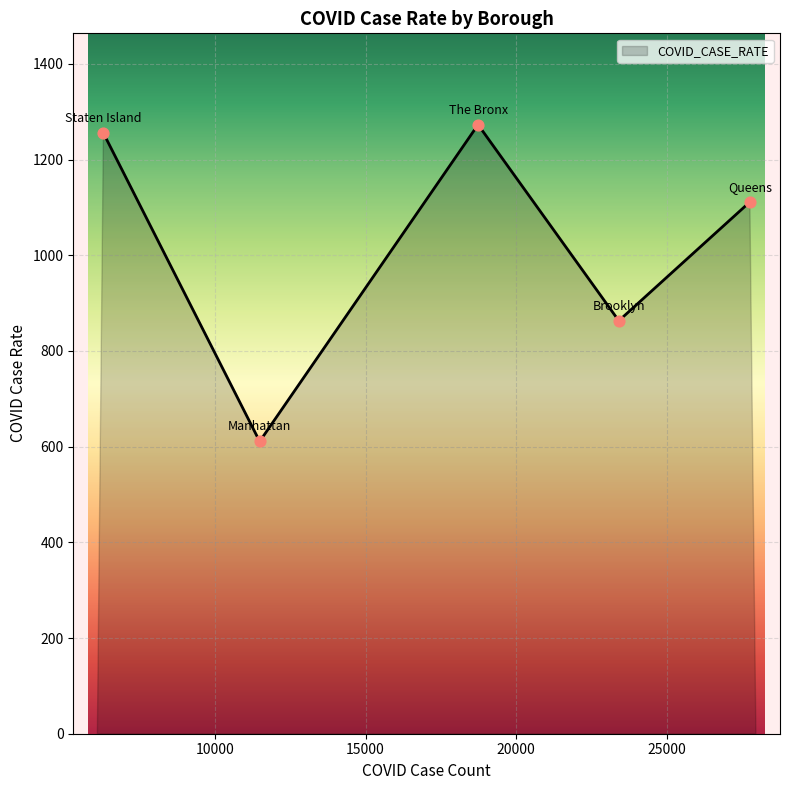

What is the maximum value shown in the chart?

1273.0